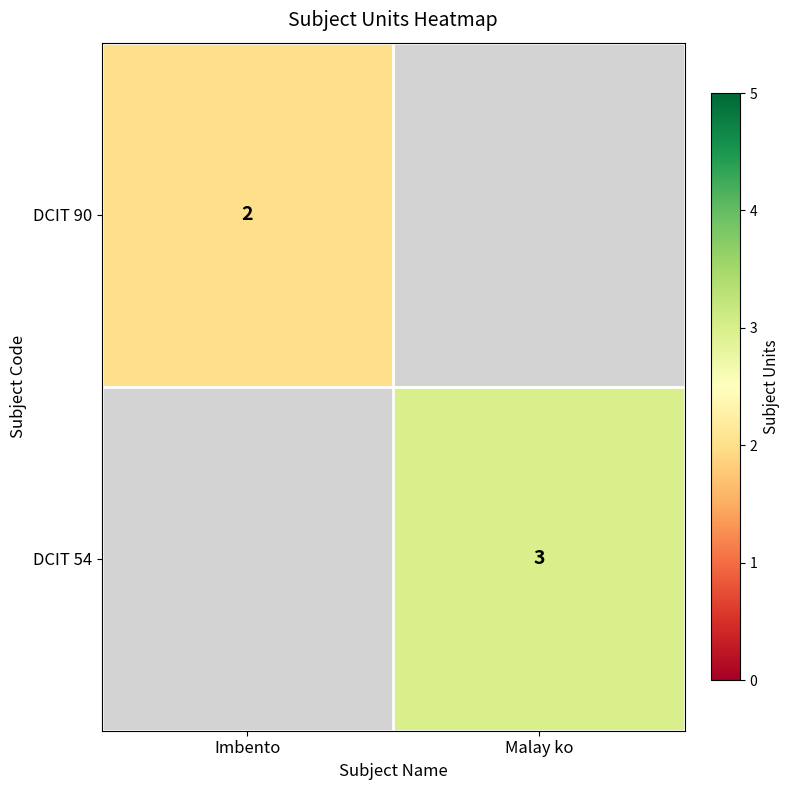

The DCIT 90 series shows 2 at Imbento. True or false?

True